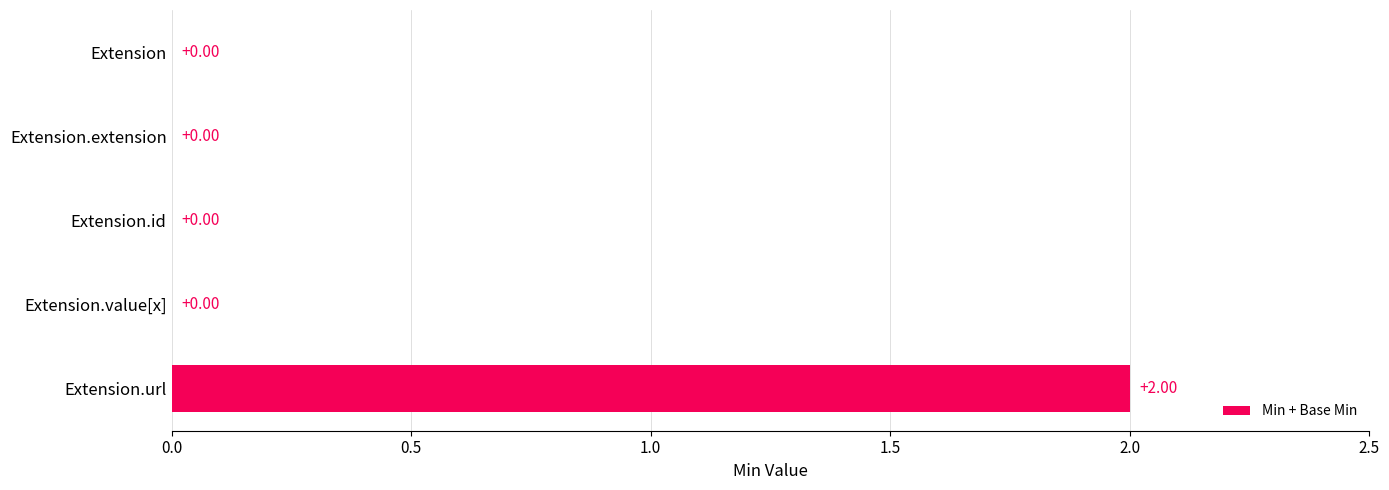

What is the greatest value displayed?

2